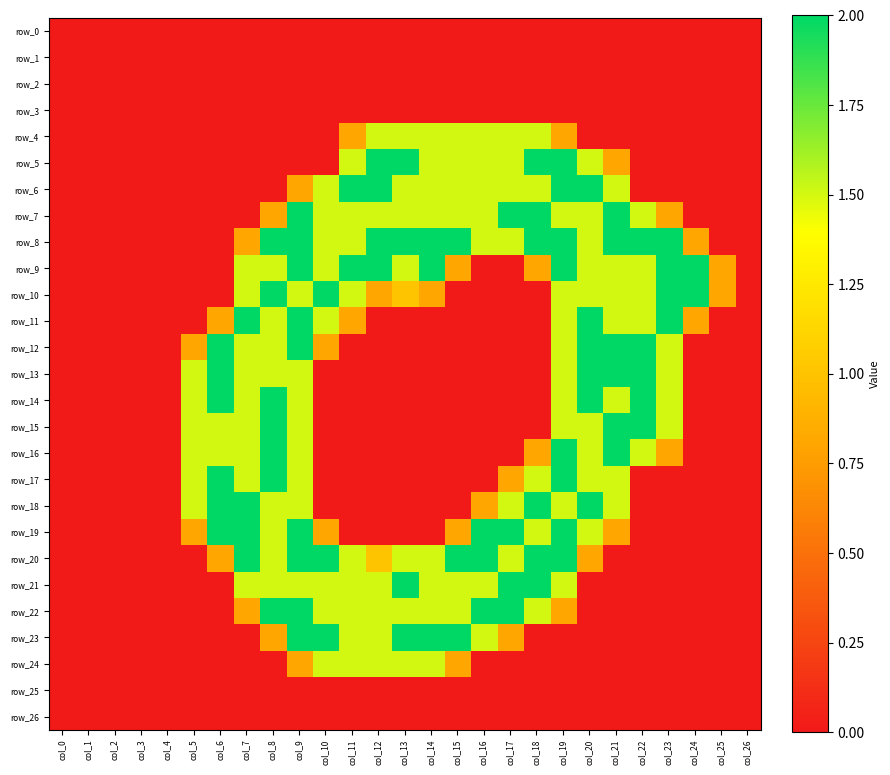

Reading left to right, list all the values displayed in this chart.

row_0: col_0=0.0	col_1=0.0	col_2=0.0	col_3=0.0	col_4=0.0	col_5=0.0	col_6=0.0	col_7=0.0	col_8=0.0	col_9=0.0	col_10=0.0	col_11=0.0	col_12=0.0	col_13=0.0	col_14=0.0	col_15=0.0	col_16=0.0	col_17=0.0	col_18=0.0	col_19=0.0	col_20=0.0	col_21=0.0	col_22=0.0	col_23=0.0	col_24=0.0	col_25=0.0	col_26=0.0
row_1: col_0=0.0	col_1=0.0	col_2=0.0	col_3=0.0	col_4=0.0	col_5=0.0	col_6=0.0	col_7=0.0	col_8=0.0	col_9=0.0	col_10=0.0	col_11=0.0	col_12=0.0	col_13=0.0	col_14=0.0	col_15=0.0	col_16=0.0	col_17=0.0	col_18=0.0	col_19=0.0	col_20=0.0	col_21=0.0	col_22=0.0	col_23=0.0	col_24=0.0	col_25=0.0	col_26=0.0
row_2: col_0=0.0	col_1=0.0	col_2=0.0	col_3=0.0	col_4=0.0	col_5=0.0	col_6=0.0	col_7=0.0	col_8=0.0	col_9=0.0	col_10=0.0	col_11=0.0	col_12=0.0	col_13=0.0	col_14=0.0	col_15=0.0	col_16=0.0	col_17=0.0	col_18=0.0	col_19=0.0	col_20=0.0	col_21=0.0	col_22=0.0	col_23=0.0	col_24=0.0	col_25=0.0	col_26=0.0
row_3: col_0=0.0	col_1=0.0	col_2=0.0	col_3=0.0	col_4=0.0	col_5=0.0	col_6=0.0	col_7=0.0	col_8=0.0	col_9=0.0	col_10=0.0	col_11=0.0	col_12=0.0	col_13=0.0	col_14=0.0	col_15=0.0	col_16=0.0	col_17=0.0	col_18=0.0	col_19=0.0	col_20=0.0	col_21=0.0	col_22=0.0	col_23=0.0	col_24=0.0	col_25=0.0	col_26=0.0
row_4: col_0=0.0	col_1=0.0	col_2=0.0	col_3=0.0	col_4=0.0	col_5=0.0	col_6=0.0	col_7=0.0	col_8=0.0	col_9=0.0	col_10=0.0	col_11=0.8	col_12=1.5	col_13=1.5	col_14=1.5	col_15=1.5	col_16=1.5	col_17=1.5	col_18=1.5	col_19=0.8	col_20=0.0	col_21=0.0	col_22=0.0	col_23=0.0	col_24=0.0	col_25=0.0	col_26=0.0
row_5: col_0=0.0	col_1=0.0	col_2=0.0	col_3=0.0	col_4=0.0	col_5=0.0	col_6=0.0	col_7=0.0	col_8=0.0	col_9=0.0	col_10=0.0	col_11=1.5	col_12=2.0	col_13=2.0	col_14=1.5	col_15=1.5	col_16=1.5	col_17=1.5	col_18=2.0	col_19=2.0	col_20=1.5	col_21=0.8	col_22=0.0	col_23=0.0	col_24=0.0	col_25=0.0	col_26=0.0
row_6: col_0=0.0	col_1=0.0	col_2=0.0	col_3=0.0	col_4=0.0	col_5=0.0	col_6=0.0	col_7=0.0	col_8=0.0	col_9=0.8	col_10=1.5	col_11=2.0	col_12=2.0	col_13=1.5	col_14=1.5	col_15=1.5	col_16=1.5	col_17=1.5	col_18=1.5	col_19=2.0	col_20=2.0	col_21=1.5	col_22=0.0	col_23=0.0	col_24=0.0	col_25=0.0	col_26=0.0
row_7: col_0=0.0	col_1=0.0	col_2=0.0	col_3=0.0	col_4=0.0	col_5=0.0	col_6=0.0	col_7=0.0	col_8=0.8	col_9=2.0	col_10=1.5	col_11=1.5	col_12=1.5	col_13=1.5	col_14=1.5	col_15=1.5	col_16=1.5	col_17=2.0	col_18=2.0	col_19=1.5	col_20=1.5	col_21=2.0	col_22=1.5	col_23=0.8	col_24=0.0	col_25=0.0	col_26=0.0
row_8: col_0=0.0	col_1=0.0	col_2=0.0	col_3=0.0	col_4=0.0	col_5=0.0	col_6=0.0	col_7=0.8	col_8=2.0	col_9=2.0	col_10=1.5	col_11=1.5	col_12=2.0	col_13=2.0	col_14=2.0	col_15=2.0	col_16=1.5	col_17=1.5	col_18=2.0	col_19=2.0	col_20=1.5	col_21=2.0	col_22=2.0	col_23=2.0	col_24=0.8	col_25=0.0	col_26=0.0
row_9: col_0=0.0	col_1=0.0	col_2=0.0	col_3=0.0	col_4=0.0	col_5=0.0	col_6=0.0	col_7=1.5	col_8=1.5	col_9=2.0	col_10=1.5	col_11=2.0	col_12=2.0	col_13=1.5	col_14=2.0	col_15=0.8	col_16=0.0	col_17=0.0	col_18=0.8	col_19=2.0	col_20=1.5	col_21=1.5	col_22=1.5	col_23=2.0	col_24=2.0	col_25=0.8	col_26=0.0
row_10: col_0=0.0	col_1=0.0	col_2=0.0	col_3=0.0	col_4=0.0	col_5=0.0	col_6=0.0	col_7=1.5	col_8=2.0	col_9=1.5	col_10=2.0	col_11=1.5	col_12=0.8	col_13=1.0	col_14=0.8	col_15=0.0	col_16=0.0	col_17=0.0	col_18=0.0	col_19=1.5	col_20=1.5	col_21=1.5	col_22=1.5	col_23=2.0	col_24=2.0	col_25=0.8	col_26=0.0
row_11: col_0=0.0	col_1=0.0	col_2=0.0	col_3=0.0	col_4=0.0	col_5=0.0	col_6=0.8	col_7=2.0	col_8=1.5	col_9=2.0	col_10=1.5	col_11=0.8	col_12=0.0	col_13=0.0	col_14=0.0	col_15=0.0	col_16=0.0	col_17=0.0	col_18=0.0	col_19=1.5	col_20=2.0	col_21=1.5	col_22=1.5	col_23=2.0	col_24=0.8	col_25=0.0	col_26=0.0
row_12: col_0=0.0	col_1=0.0	col_2=0.0	col_3=0.0	col_4=0.0	col_5=0.8	col_6=2.0	col_7=1.5	col_8=1.5	col_9=2.0	col_10=0.8	col_11=0.0	col_12=0.0	col_13=0.0	col_14=0.0	col_15=0.0	col_16=0.0	col_17=0.0	col_18=0.0	col_19=1.5	col_20=2.0	col_21=2.0	col_22=2.0	col_23=1.5	col_24=0.0	col_25=0.0	col_26=0.0
row_13: col_0=0.0	col_1=0.0	col_2=0.0	col_3=0.0	col_4=0.0	col_5=1.5	col_6=2.0	col_7=1.5	col_8=1.5	col_9=1.5	col_10=0.0	col_11=0.0	col_12=0.0	col_13=0.0	col_14=0.0	col_15=0.0	col_16=0.0	col_17=0.0	col_18=0.0	col_19=1.5	col_20=2.0	col_21=2.0	col_22=2.0	col_23=1.5	col_24=0.0	col_25=0.0	col_26=0.0
row_14: col_0=0.0	col_1=0.0	col_2=0.0	col_3=0.0	col_4=0.0	col_5=1.5	col_6=2.0	col_7=1.5	col_8=2.0	col_9=1.5	col_10=0.0	col_11=0.0	col_12=0.0	col_13=0.0	col_14=0.0	col_15=0.0	col_16=0.0	col_17=0.0	col_18=0.0	col_19=1.5	col_20=2.0	col_21=1.5	col_22=2.0	col_23=1.5	col_24=0.0	col_25=0.0	col_26=0.0
row_15: col_0=0.0	col_1=0.0	col_2=0.0	col_3=0.0	col_4=0.0	col_5=1.5	col_6=1.5	col_7=1.5	col_8=2.0	col_9=1.5	col_10=0.0	col_11=0.0	col_12=0.0	col_13=0.0	col_14=0.0	col_15=0.0	col_16=0.0	col_17=0.0	col_18=0.0	col_19=1.5	col_20=1.5	col_21=2.0	col_22=2.0	col_23=1.5	col_24=0.0	col_25=0.0	col_26=0.0
row_16: col_0=0.0	col_1=0.0	col_2=0.0	col_3=0.0	col_4=0.0	col_5=1.5	col_6=1.5	col_7=1.5	col_8=2.0	col_9=1.5	col_10=0.0	col_11=0.0	col_12=0.0	col_13=0.0	col_14=0.0	col_15=0.0	col_16=0.0	col_17=0.0	col_18=0.8	col_19=2.0	col_20=1.5	col_21=2.0	col_22=1.5	col_23=0.8	col_24=0.0	col_25=0.0	col_26=0.0
row_17: col_0=0.0	col_1=0.0	col_2=0.0	col_3=0.0	col_4=0.0	col_5=1.5	col_6=2.0	col_7=1.5	col_8=2.0	col_9=1.5	col_10=0.0	col_11=0.0	col_12=0.0	col_13=0.0	col_14=0.0	col_15=0.0	col_16=0.0	col_17=0.8	col_18=1.5	col_19=2.0	col_20=1.5	col_21=1.5	col_22=0.0	col_23=0.0	col_24=0.0	col_25=0.0	col_26=0.0
row_18: col_0=0.0	col_1=0.0	col_2=0.0	col_3=0.0	col_4=0.0	col_5=1.5	col_6=2.0	col_7=2.0	col_8=1.5	col_9=1.5	col_10=0.0	col_11=0.0	col_12=0.0	col_13=0.0	col_14=0.0	col_15=0.0	col_16=0.8	col_17=1.5	col_18=2.0	col_19=1.5	col_20=2.0	col_21=1.5	col_22=0.0	col_23=0.0	col_24=0.0	col_25=0.0	col_26=0.0
row_19: col_0=0.0	col_1=0.0	col_2=0.0	col_3=0.0	col_4=0.0	col_5=0.8	col_6=2.0	col_7=2.0	col_8=1.5	col_9=2.0	col_10=0.8	col_11=0.0	col_12=0.0	col_13=0.0	col_14=0.0	col_15=0.8	col_16=2.0	col_17=2.0	col_18=1.5	col_19=2.0	col_20=1.5	col_21=0.8	col_22=0.0	col_23=0.0	col_24=0.0	col_25=0.0	col_26=0.0
row_20: col_0=0.0	col_1=0.0	col_2=0.0	col_3=0.0	col_4=0.0	col_5=0.0	col_6=0.8	col_7=2.0	col_8=1.5	col_9=2.0	col_10=2.0	col_11=1.5	col_12=1.0	col_13=1.5	col_14=1.5	col_15=2.0	col_16=2.0	col_17=1.5	col_18=2.0	col_19=2.0	col_20=0.8	col_21=0.0	col_22=0.0	col_23=0.0	col_24=0.0	col_25=0.0	col_26=0.0
row_21: col_0=0.0	col_1=0.0	col_2=0.0	col_3=0.0	col_4=0.0	col_5=0.0	col_6=0.0	col_7=1.5	col_8=1.5	col_9=1.5	col_10=1.5	col_11=1.5	col_12=1.5	col_13=2.0	col_14=1.5	col_15=1.5	col_16=1.5	col_17=2.0	col_18=2.0	col_19=1.5	col_20=0.0	col_21=0.0	col_22=0.0	col_23=0.0	col_24=0.0	col_25=0.0	col_26=0.0
row_22: col_0=0.0	col_1=0.0	col_2=0.0	col_3=0.0	col_4=0.0	col_5=0.0	col_6=0.0	col_7=0.8	col_8=2.0	col_9=2.0	col_10=1.5	col_11=1.5	col_12=1.5	col_13=1.5	col_14=1.5	col_15=1.5	col_16=2.0	col_17=2.0	col_18=1.5	col_19=0.8	col_20=0.0	col_21=0.0	col_22=0.0	col_23=0.0	col_24=0.0	col_25=0.0	col_26=0.0
row_23: col_0=0.0	col_1=0.0	col_2=0.0	col_3=0.0	col_4=0.0	col_5=0.0	col_6=0.0	col_7=0.0	col_8=0.8	col_9=2.0	col_10=2.0	col_11=1.5	col_12=1.5	col_13=2.0	col_14=2.0	col_15=2.0	col_16=1.5	col_17=0.8	col_18=0.0	col_19=0.0	col_20=0.0	col_21=0.0	col_22=0.0	col_23=0.0	col_24=0.0	col_25=0.0	col_26=0.0
row_24: col_0=0.0	col_1=0.0	col_2=0.0	col_3=0.0	col_4=0.0	col_5=0.0	col_6=0.0	col_7=0.0	col_8=0.0	col_9=0.8	col_10=1.5	col_11=1.5	col_12=1.5	col_13=1.5	col_14=1.5	col_15=0.8	col_16=0.0	col_17=0.0	col_18=0.0	col_19=0.0	col_20=0.0	col_21=0.0	col_22=0.0	col_23=0.0	col_24=0.0	col_25=0.0	col_26=0.0
row_25: col_0=0.0	col_1=0.0	col_2=0.0	col_3=0.0	col_4=0.0	col_5=0.0	col_6=0.0	col_7=0.0	col_8=0.0	col_9=0.0	col_10=0.0	col_11=0.0	col_12=0.0	col_13=0.0	col_14=0.0	col_15=0.0	col_16=0.0	col_17=0.0	col_18=0.0	col_19=0.0	col_20=0.0	col_21=0.0	col_22=0.0	col_23=0.0	col_24=0.0	col_25=0.0	col_26=0.0
row_26: col_0=0.0	col_1=0.0	col_2=0.0	col_3=0.0	col_4=0.0	col_5=0.0	col_6=0.0	col_7=0.0	col_8=0.0	col_9=0.0	col_10=0.0	col_11=0.0	col_12=0.0	col_13=0.0	col_14=0.0	col_15=0.0	col_16=0.0	col_17=0.0	col_18=0.0	col_19=0.0	col_20=0.0	col_21=0.0	col_22=0.0	col_23=0.0	col_24=0.0	col_25=0.0	col_26=0.0